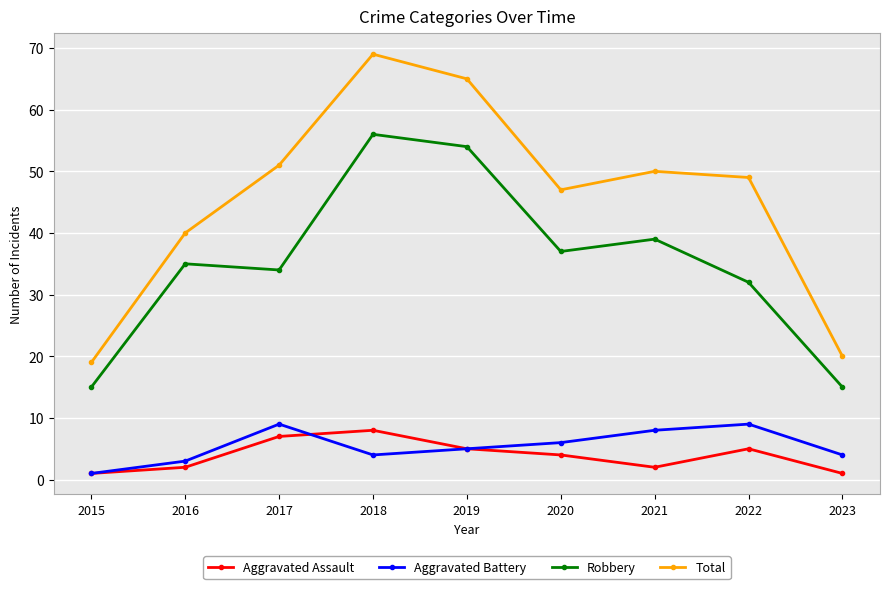

Reading right to left, what are all the values shown in this chart?

Aggravated Assault: 2023=1	2022=5	2021=2	2020=4	2019=5	2018=8	2017=7	2016=2	2015=1
Aggravated Battery: 2023=4	2022=9	2021=8	2020=6	2019=5	2018=4	2017=9	2016=3	2015=1
Robbery: 2023=15	2022=32	2021=39	2020=37	2019=54	2018=56	2017=34	2016=35	2015=15
Total: 2023=20	2022=49	2021=50	2020=47	2019=65	2018=69	2017=51	2016=40	2015=19